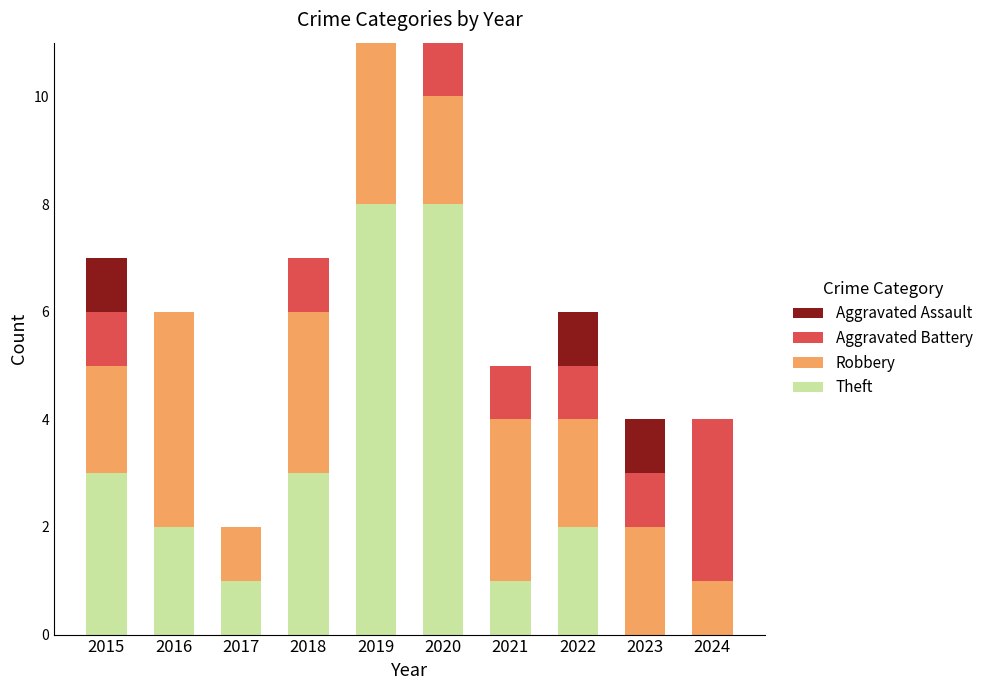

What is the total value across all series at 2018?

7